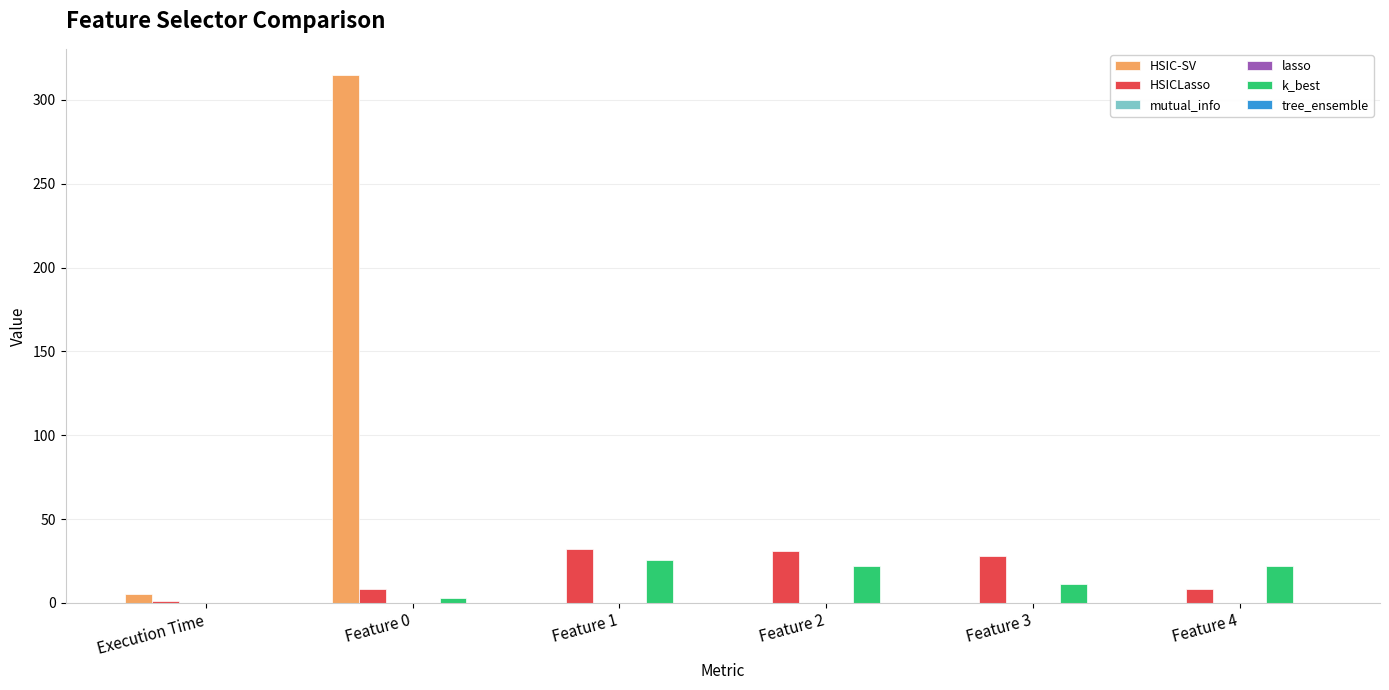

Which series has the largest total across all categories?

HSIC-SV